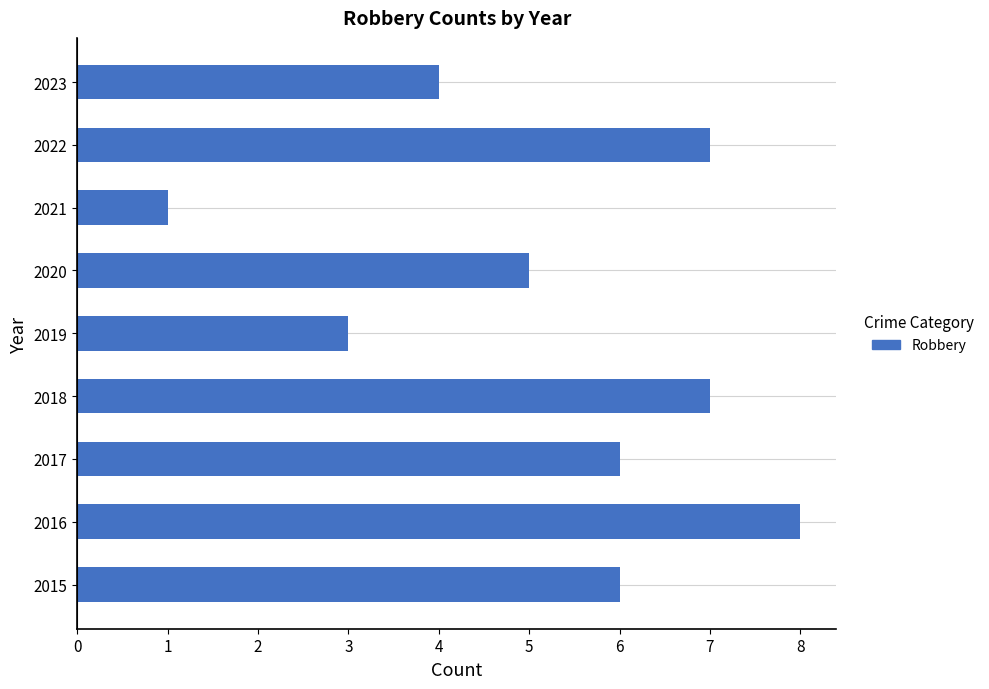

How many categories are shown in the chart?

9